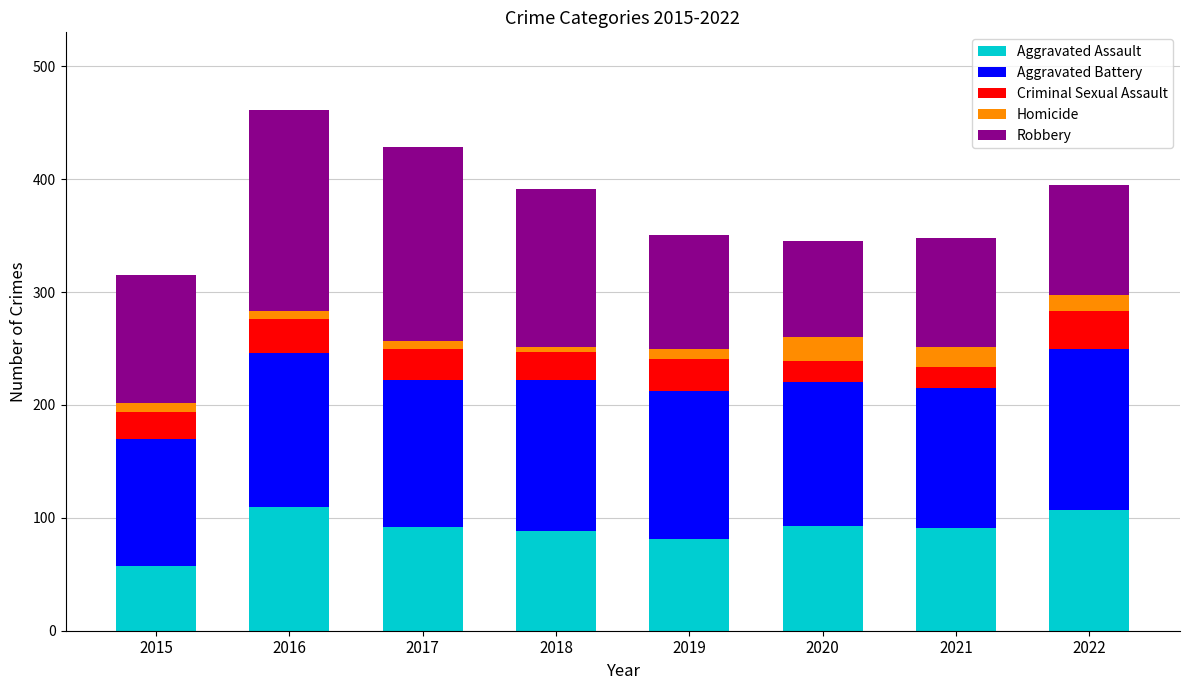

How many bars are there in total?

8